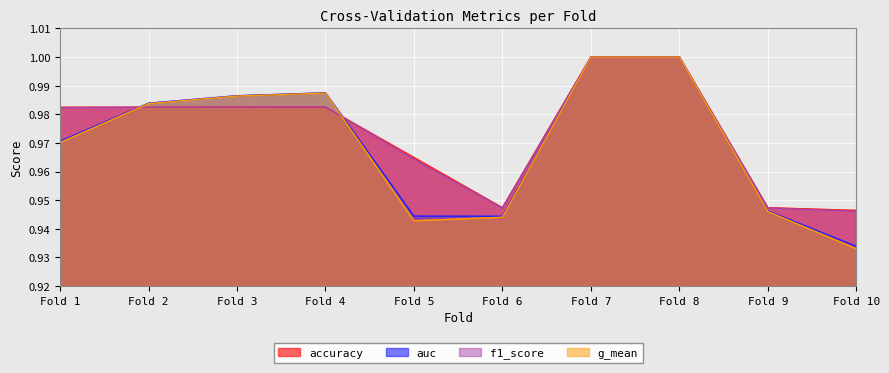

Which label corresponds to the smallest value in the chart?

Fold 10